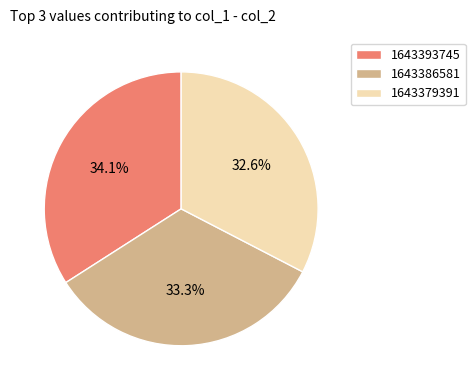

Count the number of slices in the pie.

3